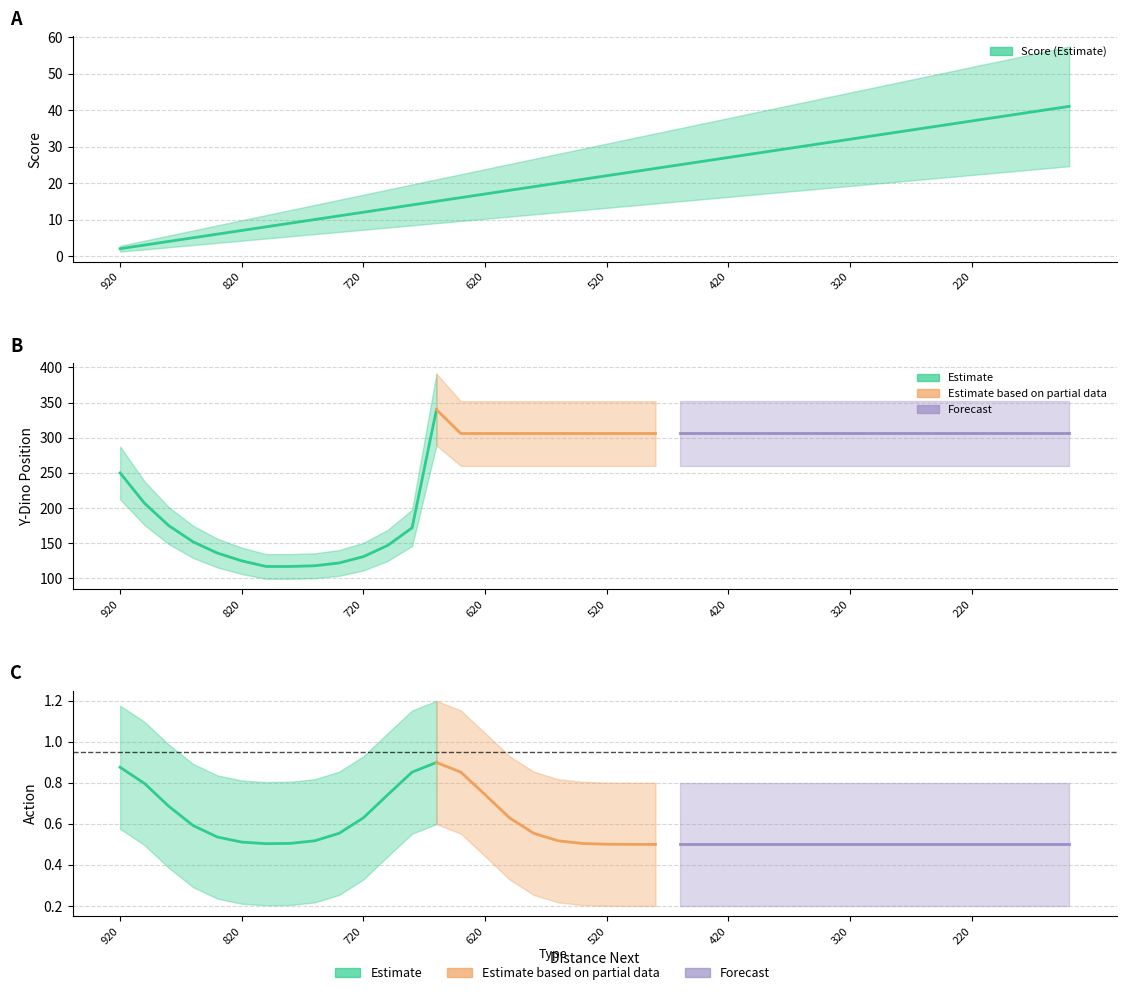

Rank the series at 180 from highest to lowest value.

y_dino, score, action